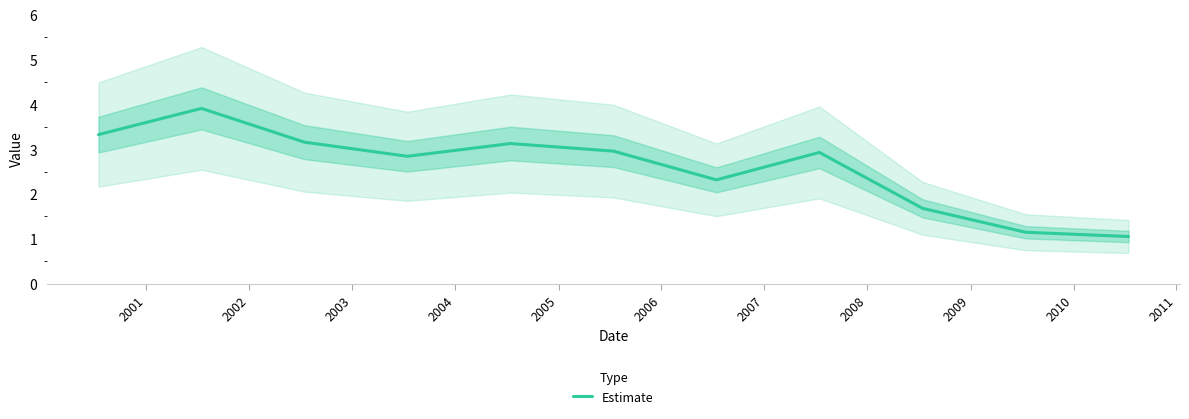

What is the minimum value shown in the chart?

1.1